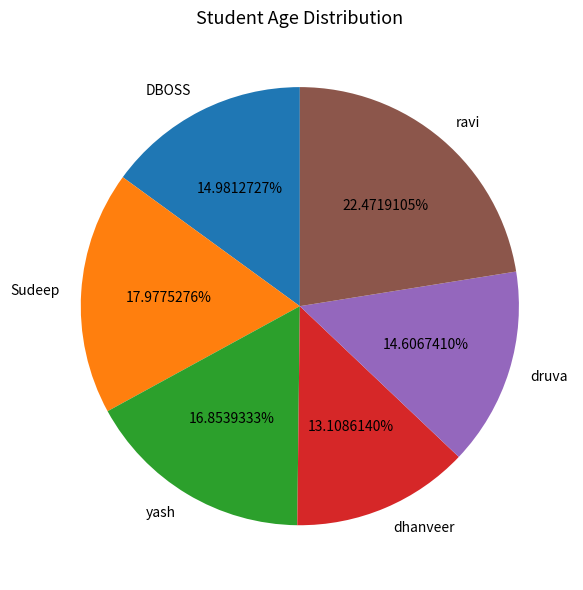

To the nearest percent, what percentage of the pie is Sudeep?

18%